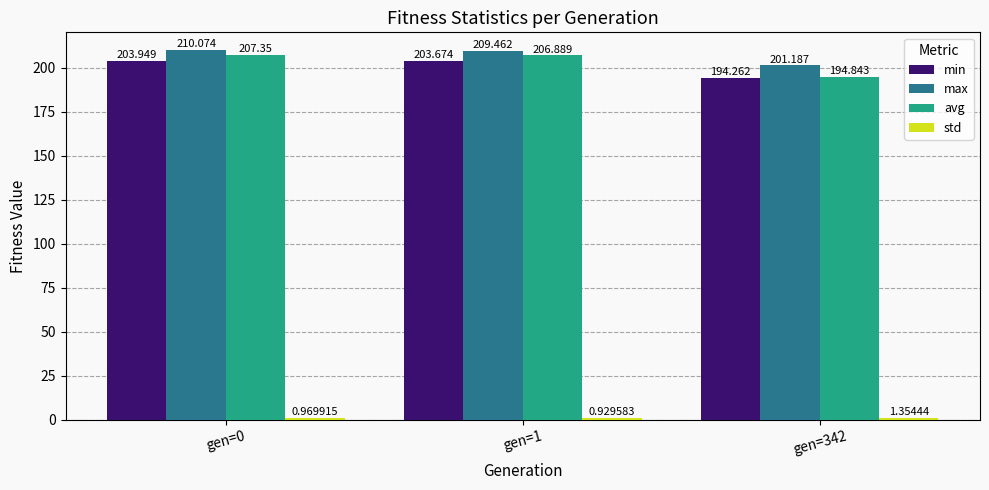

At which category is the sum across all series the highest?

gen=0